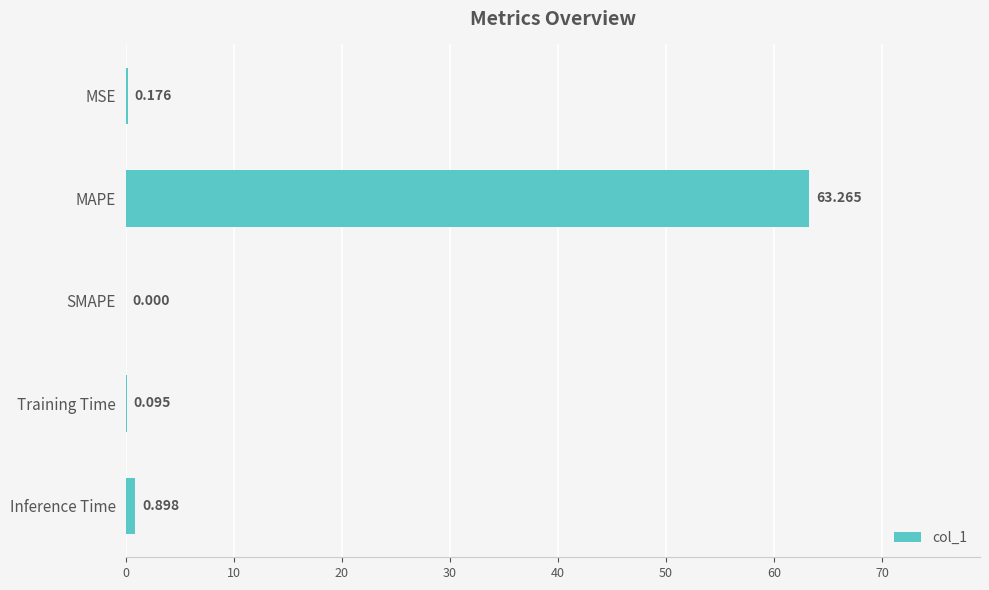

What is the sum of all values?

64.4